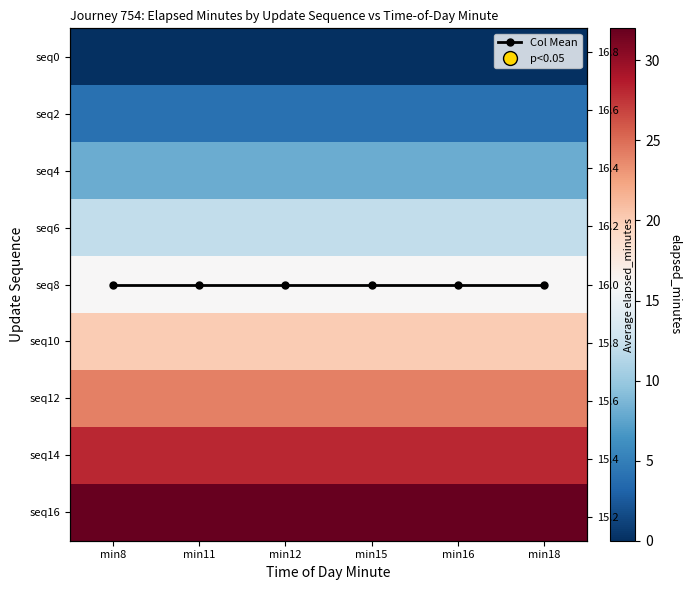

Is the value of seq16 at min11 greater than the value of seq2 at min18?

Yes